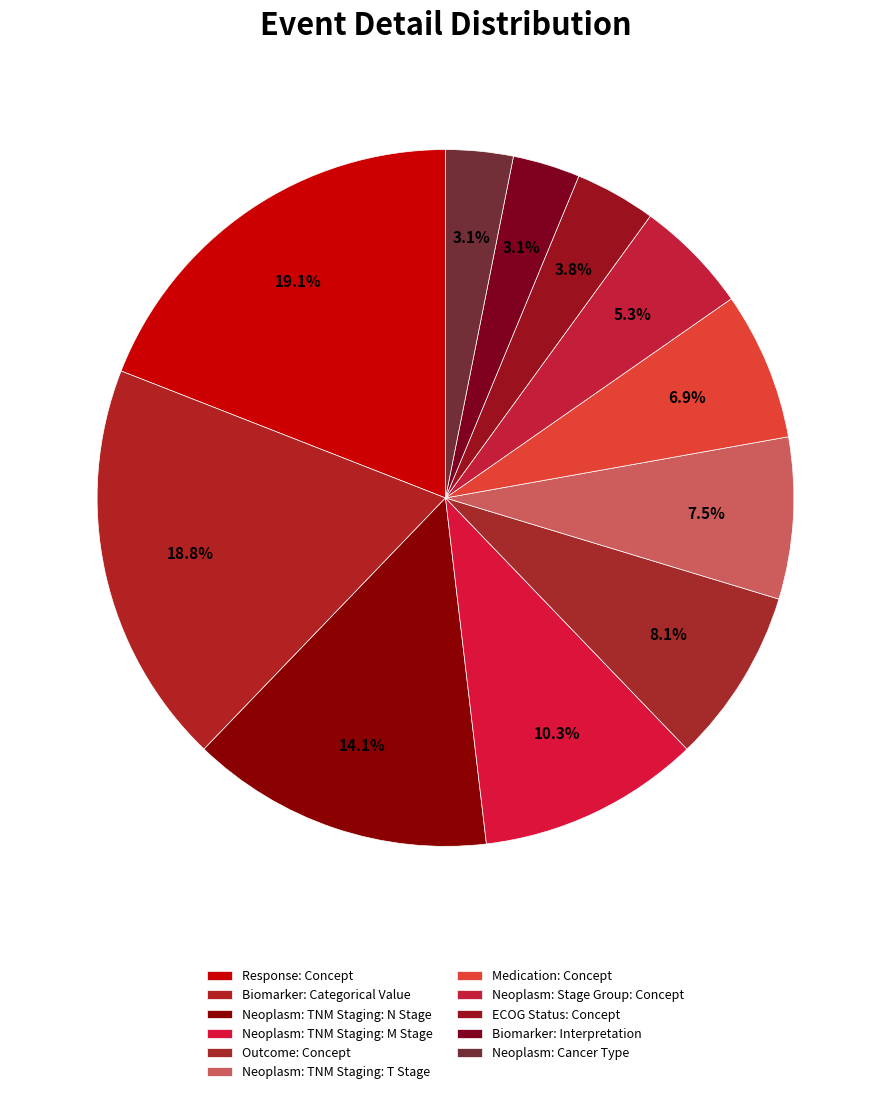

The Outcome: Concept slice represents 8% of the pie. True or false?

True